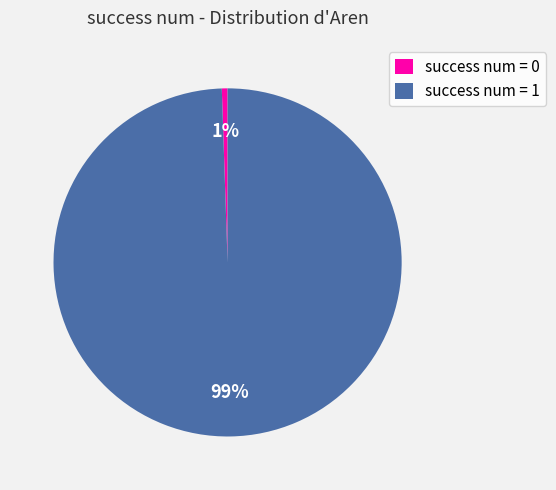

Is success num = 0 the majority of the pie?

No